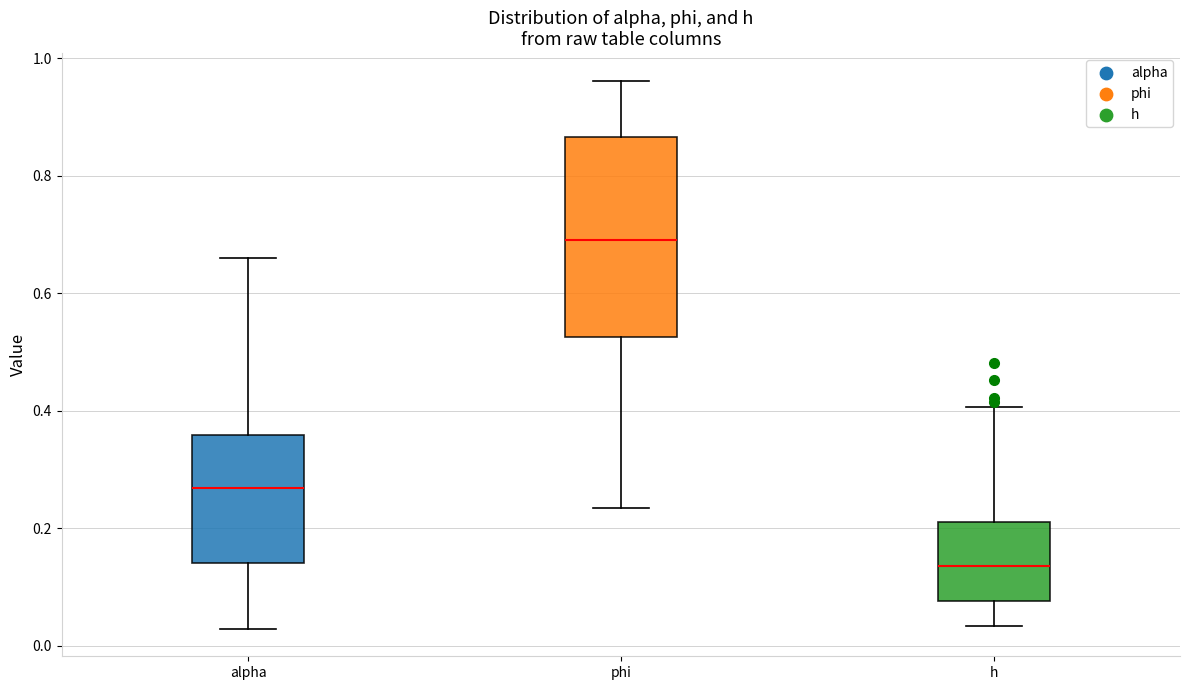

Reading left to right, read every box against the y-axis: the position of its median line, the range the box covers, and the ends of its whiskers. The values are not printed on the chart, so give them approximately, as read against the axis.

alpha: median 0.26, box 0.14 to 0.36, whiskers 0.02 to 0.66
phi: median 0.68, box 0.52 to 0.86, whiskers 0.24 to 0.96
h: median 0.14, box 0.08 to 0.22, whiskers 0.04 to 0.40